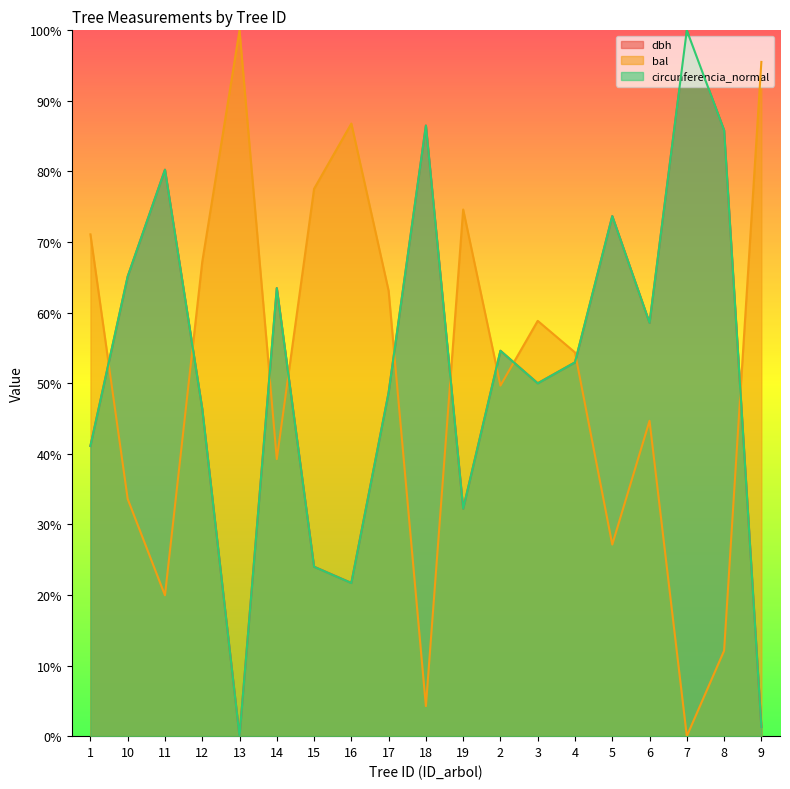

How many intersections are there between dbh and bal?

10